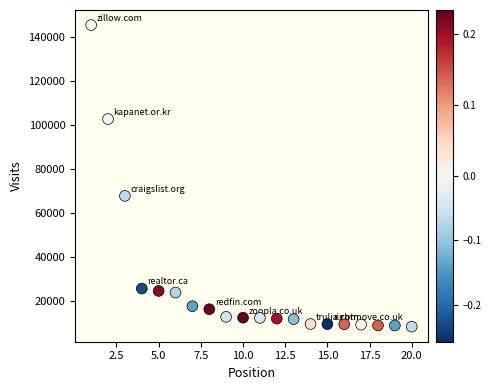

What is the range of X values (max minus min)?

19